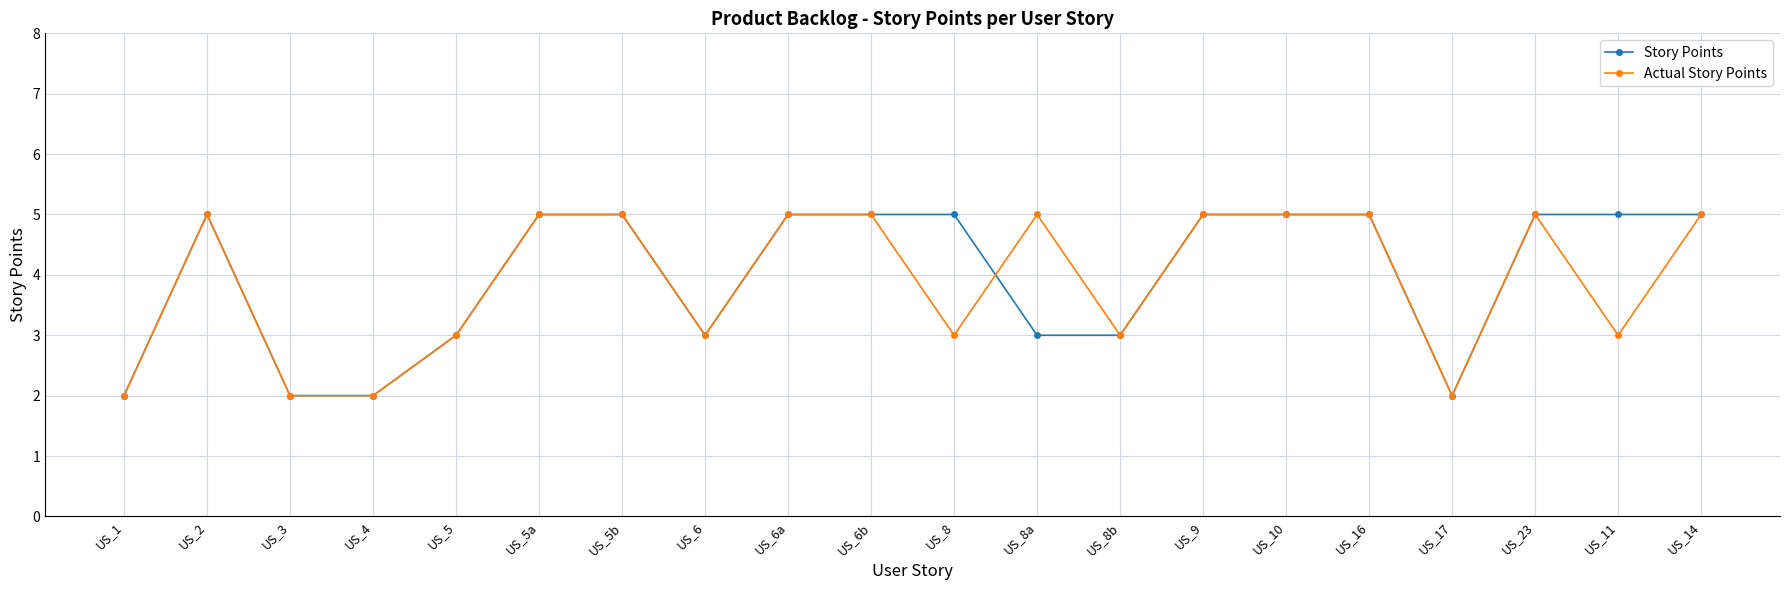

Which series changed the most between US_8 and US_10?

Actual Story Points